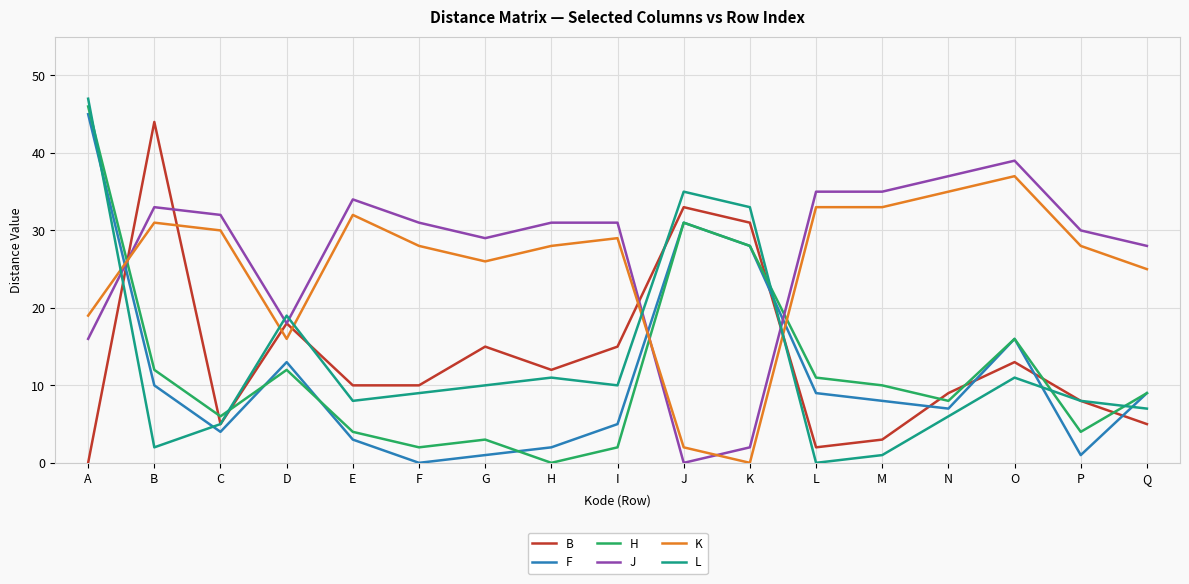

Reading left to right, transcribe all the data shown in this chart.

B: A=0	B=44	C=5	D=18	E=10	F=10	G=15	H=12	I=15	J=33	K=31	L=2	M=3	N=9	O=13	P=8	Q=5
F: A=45	B=10	C=4	D=13	E=3	F=0	G=1	H=2	I=5	J=31	K=28	L=9	M=8	N=7	O=16	P=1	Q=9
H: A=46	B=12	C=6	D=12	E=4	F=2	G=3	H=0	I=2	J=31	K=28	L=11	M=10	N=8	O=16	P=4	Q=9
J: A=16	B=33	C=32	D=18	E=34	F=31	G=29	H=31	I=31	J=0	K=2	L=35	M=35	N=37	O=39	P=30	Q=28
K: A=19	B=31	C=30	D=16	E=32	F=28	G=26	H=28	I=29	J=2	K=0	L=33	M=33	N=35	O=37	P=28	Q=25
L: A=47	B=2	C=5	D=19	E=8	F=9	G=10	H=11	I=10	J=35	K=33	L=0	M=1	N=6	O=11	P=8	Q=7